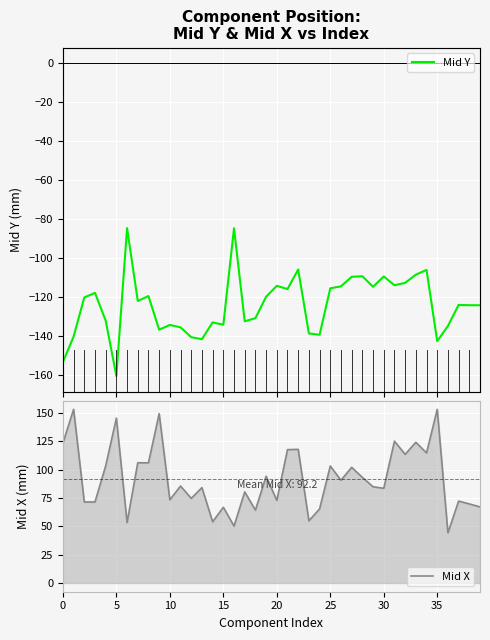

What is the difference between the maximum and minimum values in the Mid Y series?

75.9